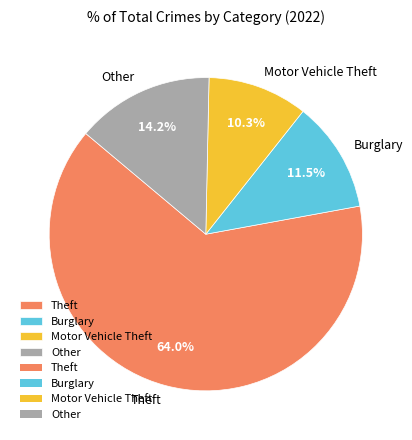

Combined, what portion of the pie is Burglary and Other?

25.7%